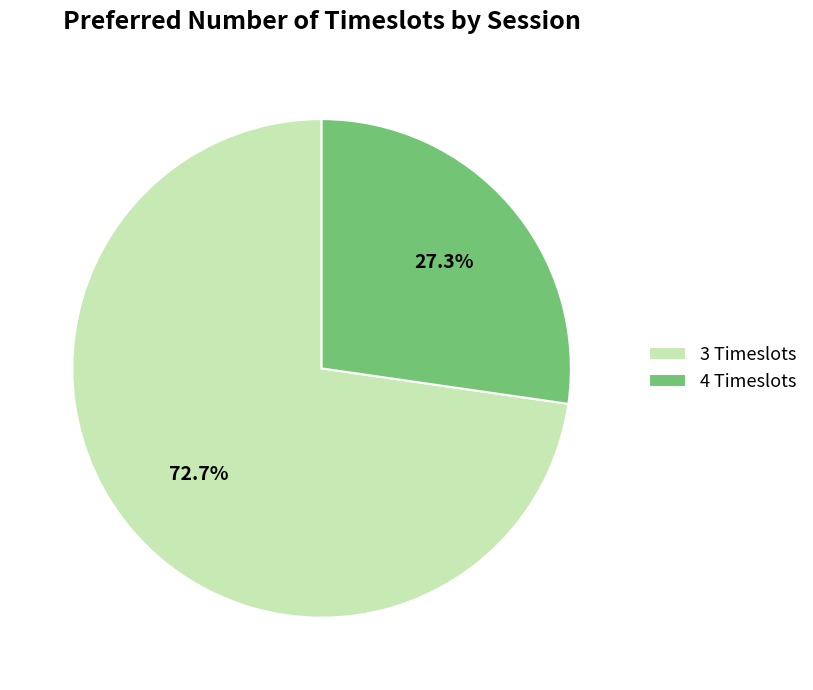

Which category has the smallest portion of the pie?

4 Timeslots